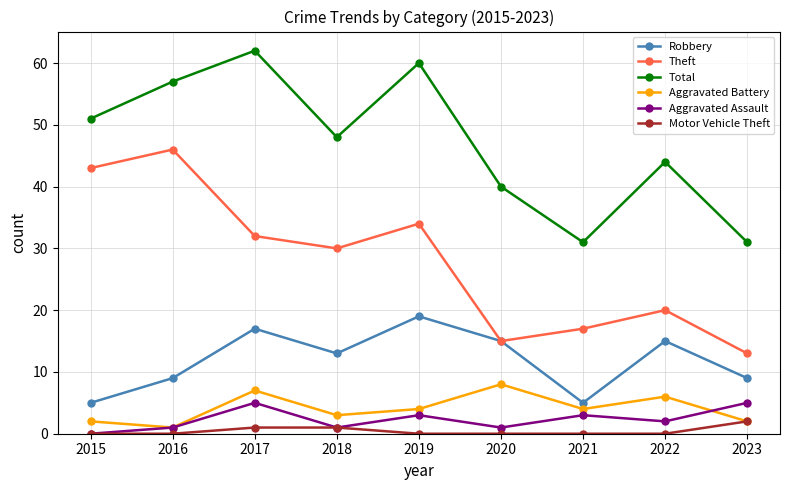

Reading left to right, what are all the values shown in this chart?

Robbery: 2015=5	2016=9	2017=17	2018=13	2019=19	2020=15	2021=5	2022=15	2023=9
Theft: 2015=43	2016=46	2017=32	2018=30	2019=34	2020=15	2021=17	2022=20	2023=13
Total: 2015=51	2016=57	2017=62	2018=48	2019=60	2020=40	2021=31	2022=44	2023=31
Aggravated Battery: 2015=2	2016=1	2017=7	2018=3	2019=4	2020=8	2021=4	2022=6	2023=2
Aggravated Assault: 2015=0	2016=1	2017=5	2018=1	2019=3	2020=1	2021=3	2022=2	2023=5
Motor Vehicle Theft: 2015=0	2016=0	2017=1	2018=1	2019=0	2020=0	2021=0	2022=0	2023=2